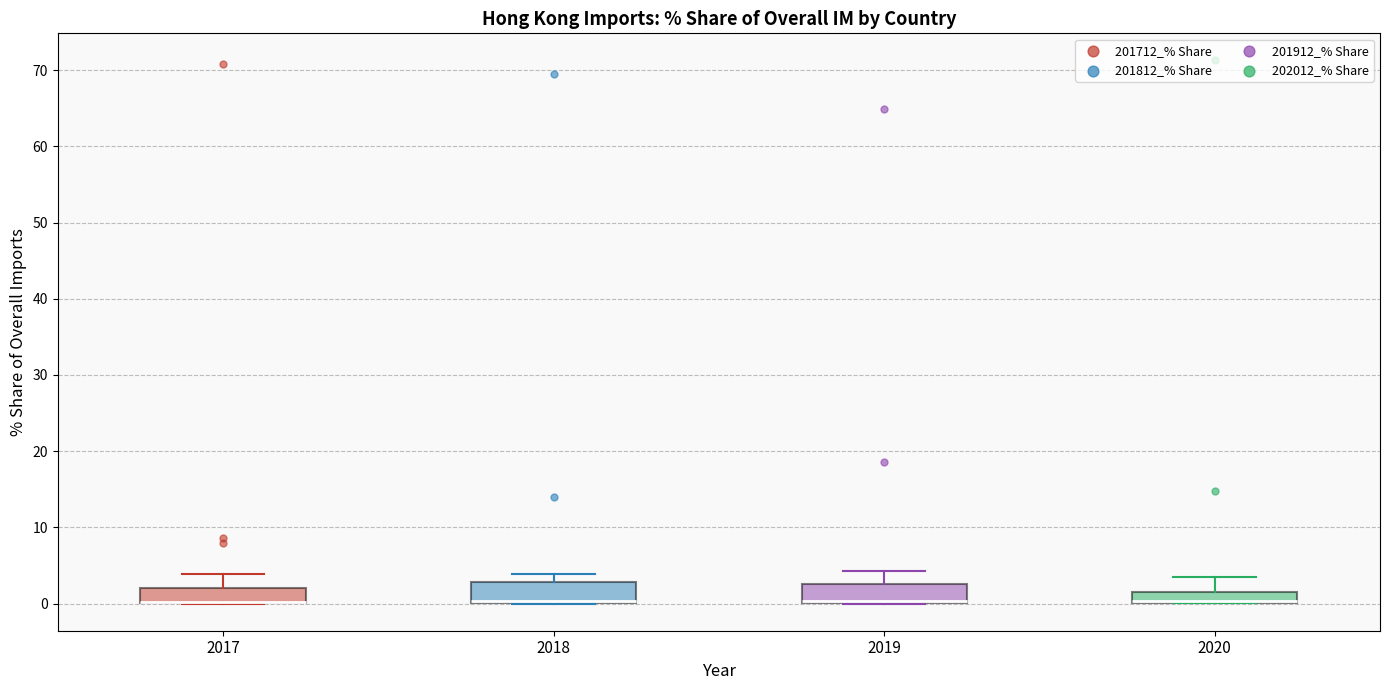

Where is the lower edge of the box at x = 2019 on the y-axis? The values are not printed on the chart, so give them approximately, as read against the axis.

0